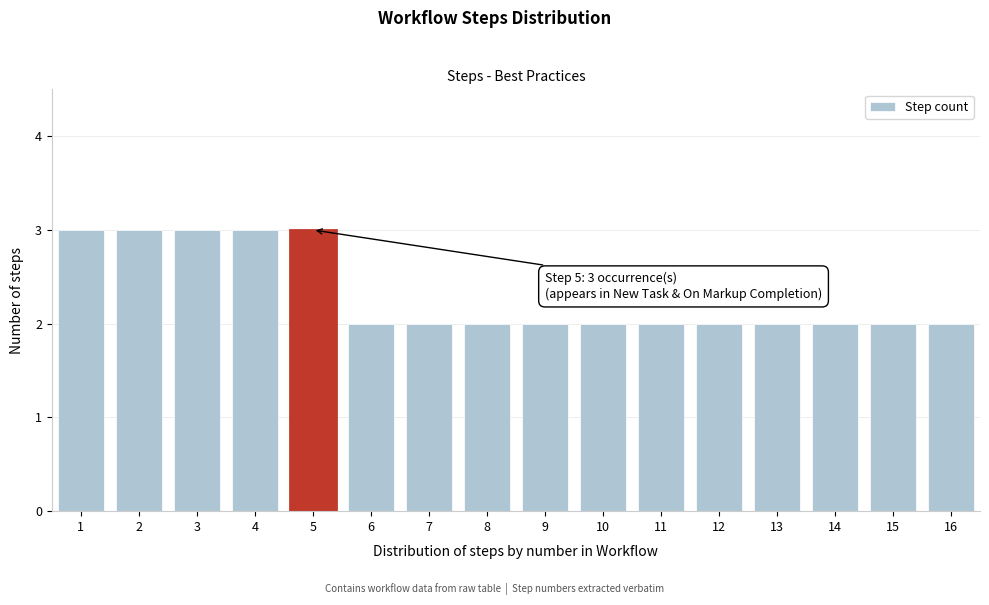

Reading left to right, list all the values displayed in this chart.

1=3	2=3	3=3	4=3	5=3	6=2	7=2	8=2	9=2	10=2	11=2	12=2	13=2	14=2	15=2	16=2